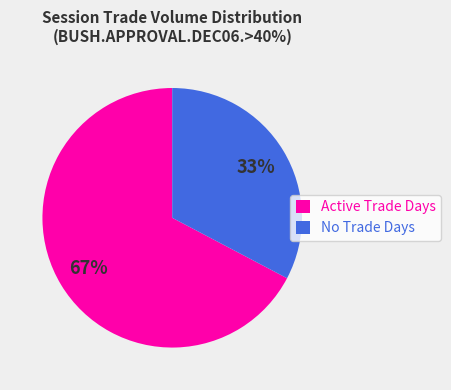

Which slice is the largest?

Active Trade Days